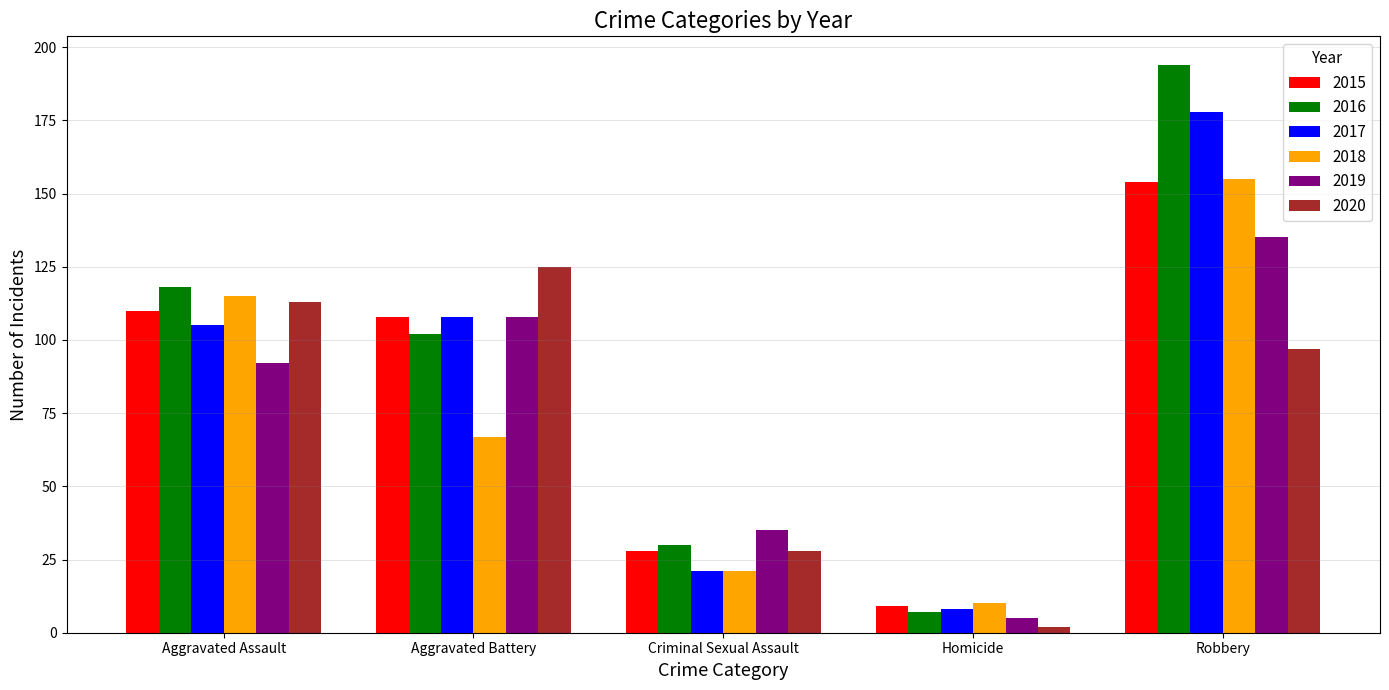

What is the difference between the maximum and minimum values in the 2017 series?

170